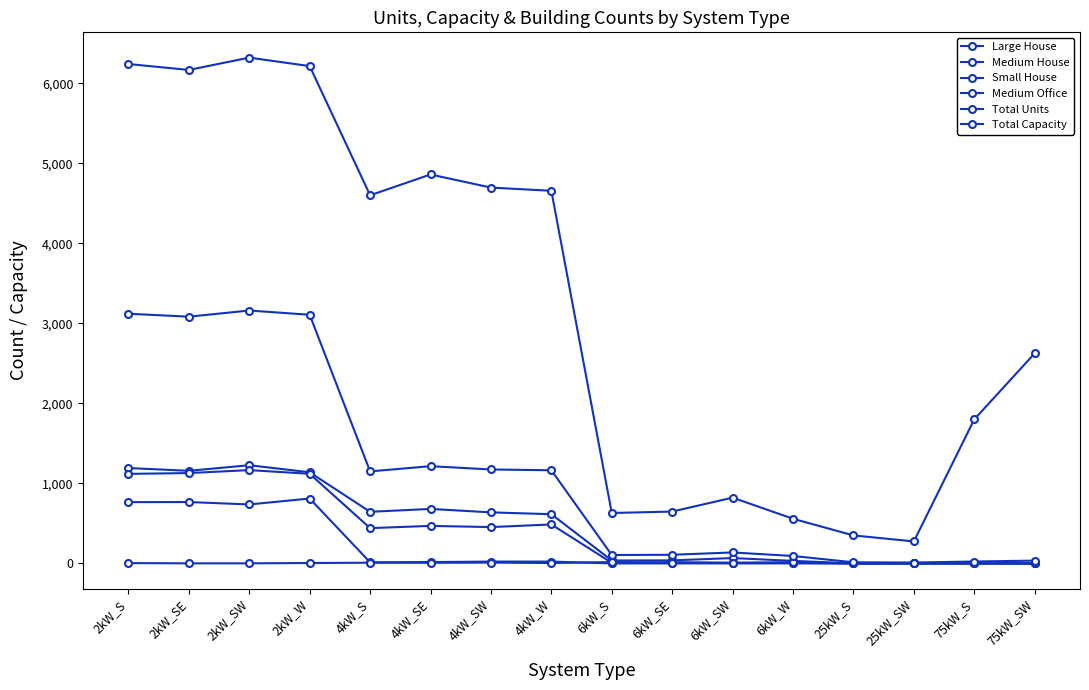

How many lines are shown in the chart?

6